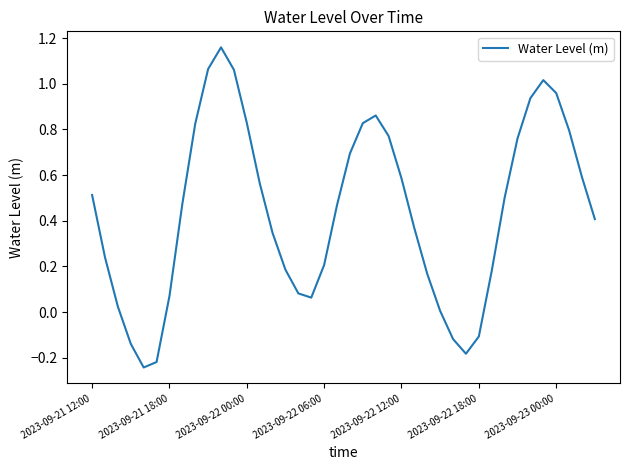

What is the difference between the maximum and minimum values?

1.4